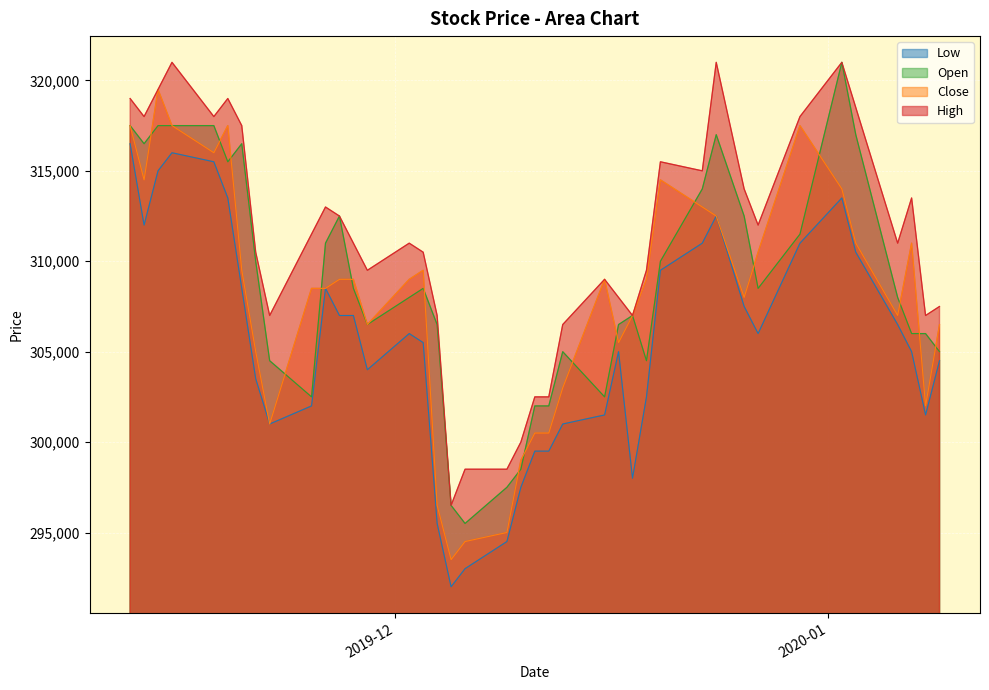

Which series has the largest total across all categories?

High